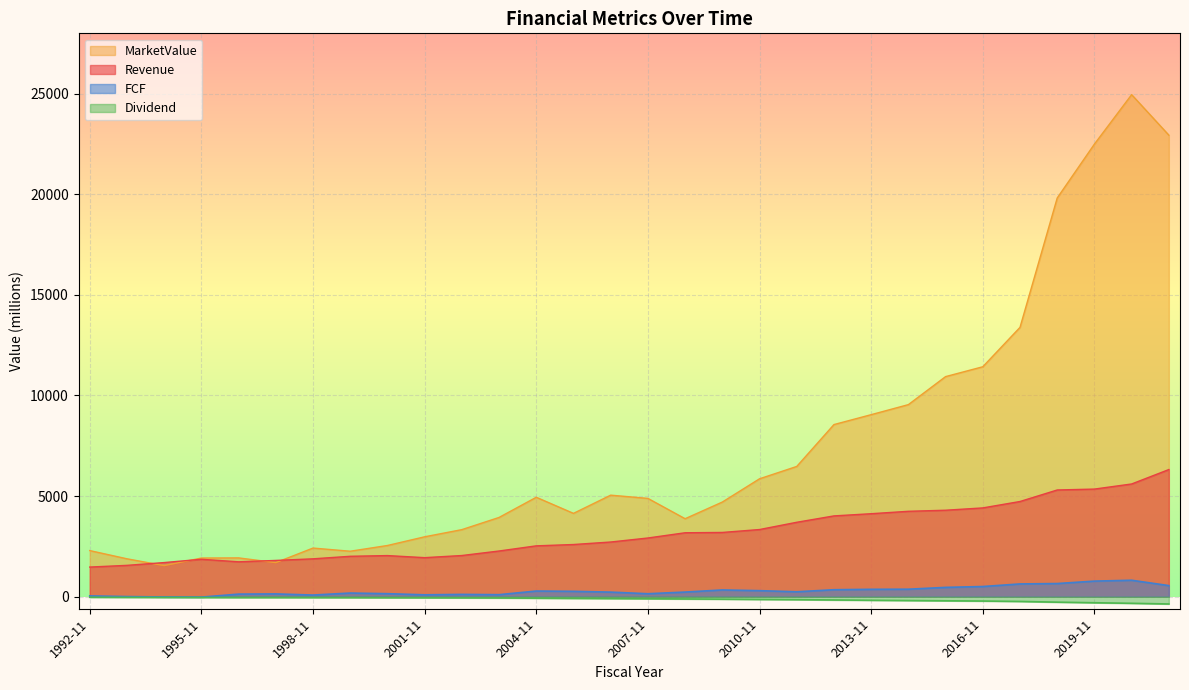

How many values in FCF are below zero?

2